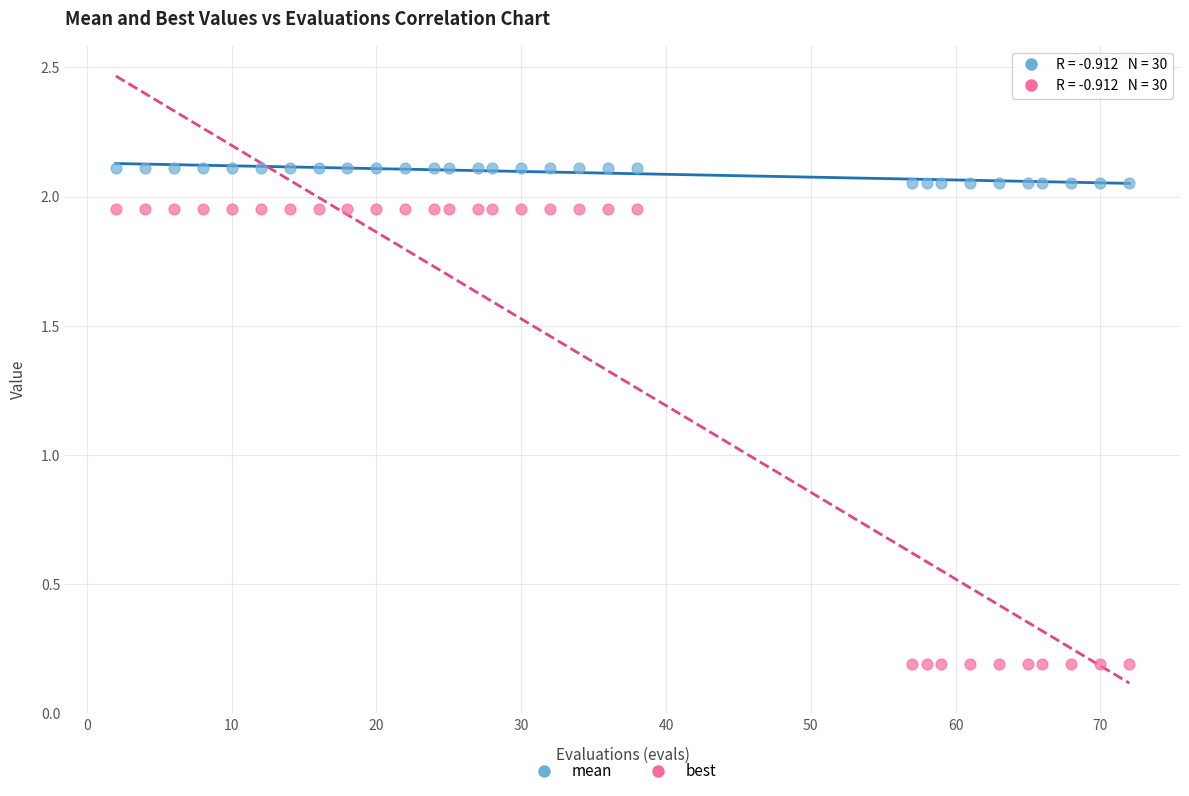

Which series has the largest Y range (max minus min)?

best